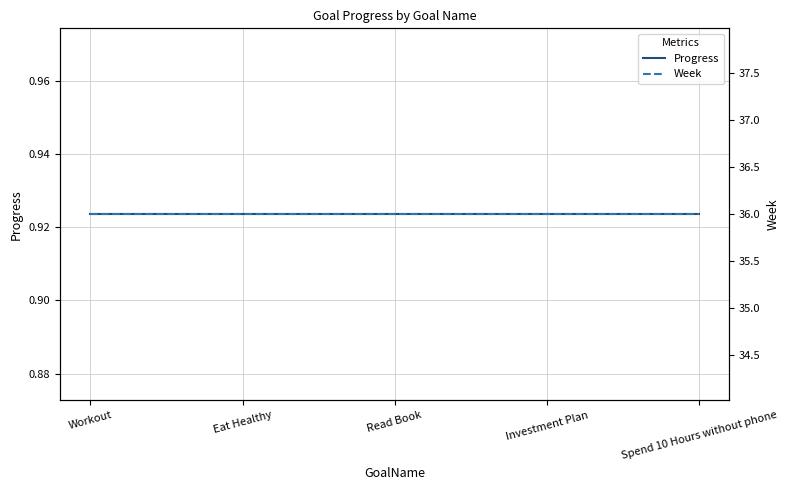

How many data points does each series have?

5